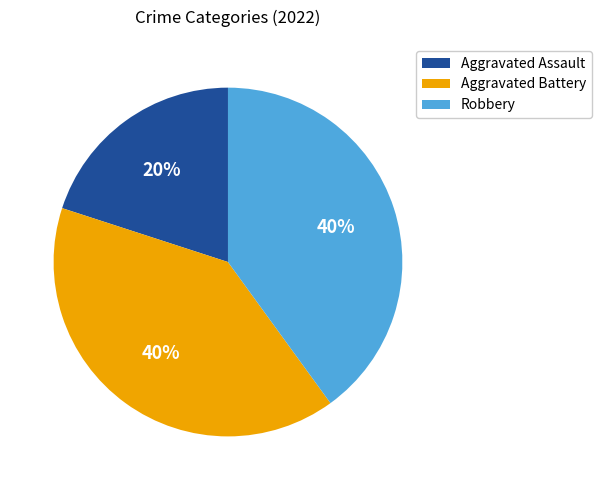

Is Aggravated Battery the majority of the pie?

No